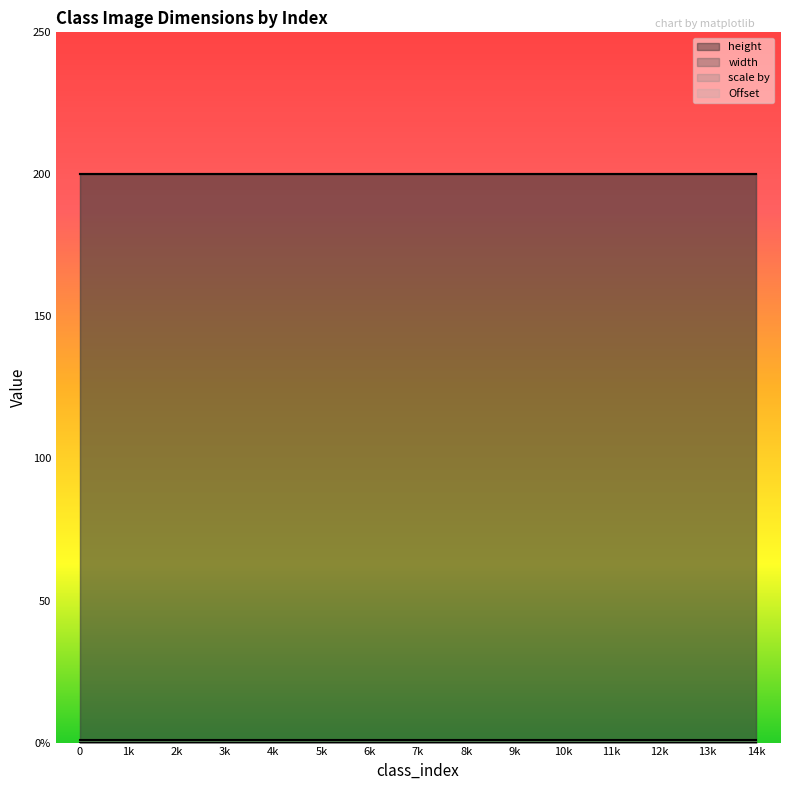

True or false: scale by and Offset cross at least once.

False